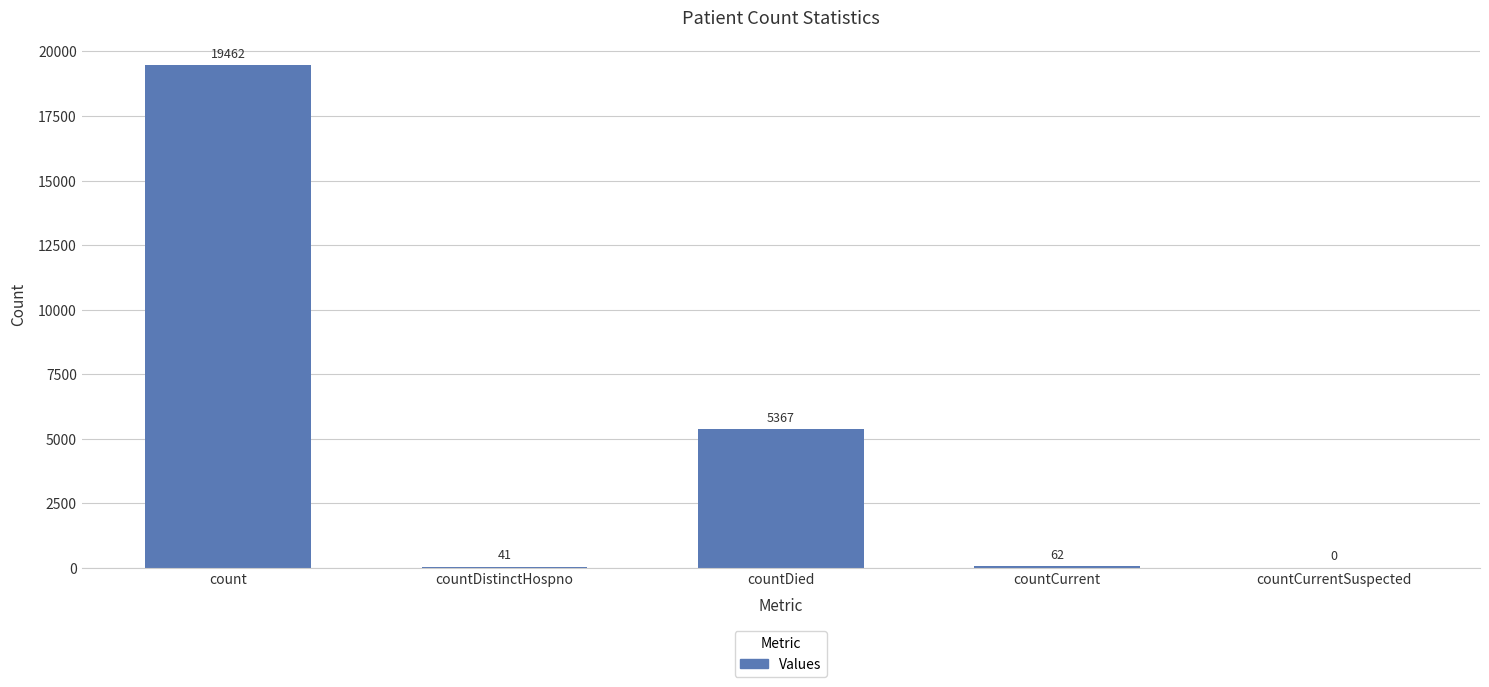

The value at count is 7584. True or false?

False